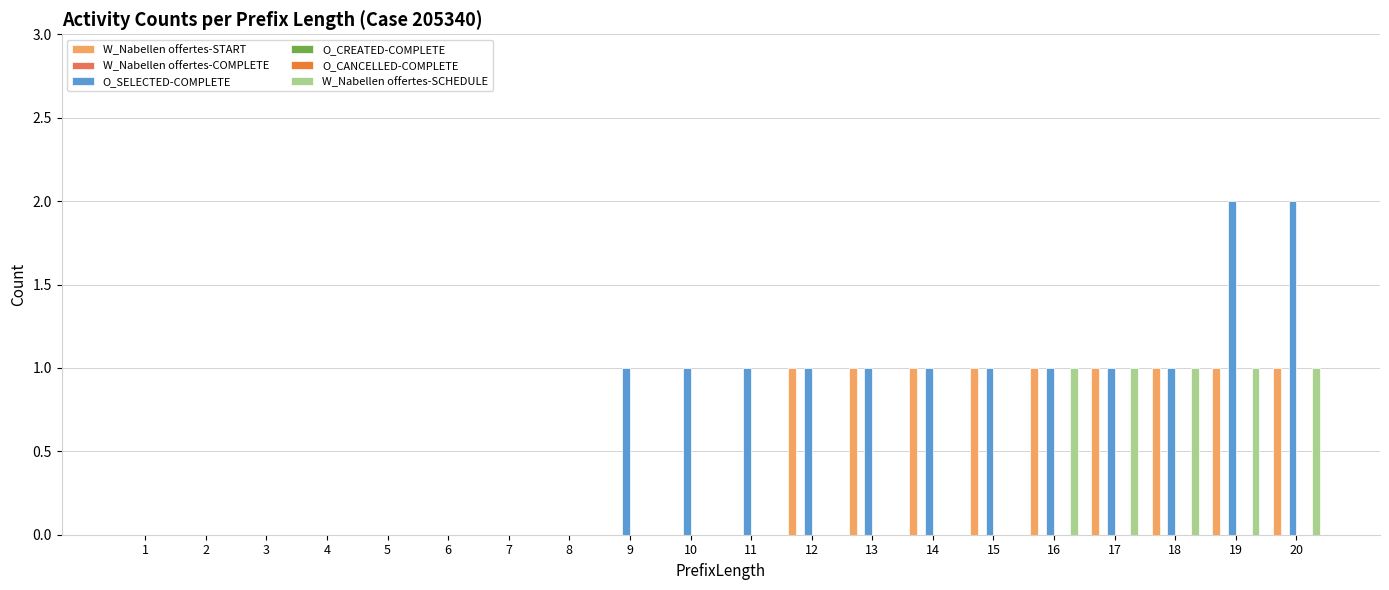

What is the difference between the second highest and second lowest values in the O_SELECTED-COMPLETE series?

2